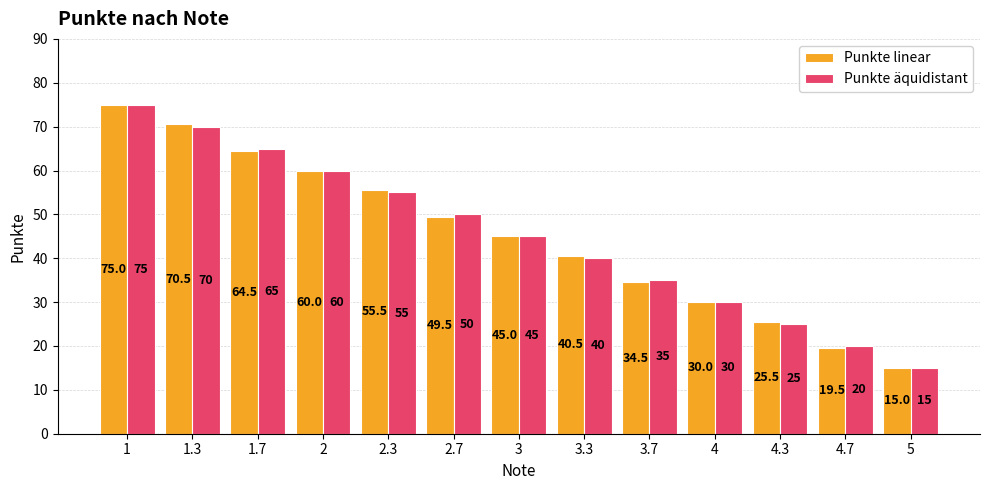

List the labels in order of Punkte äquidistant value, smallest first.

5, 4.7, 4.3, 4, 3.7, 3.3, 3, 2.7, 2.3, 2, 1.7, 1.3, 1